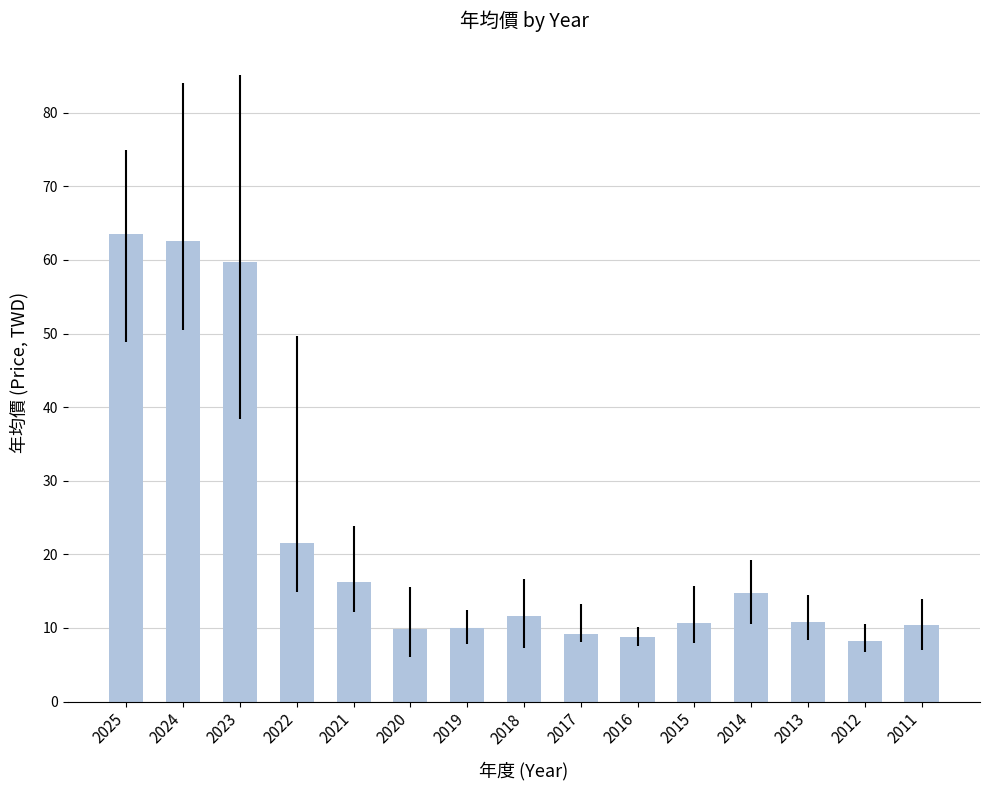

What is the difference between the maximum and minimum values?

55.3